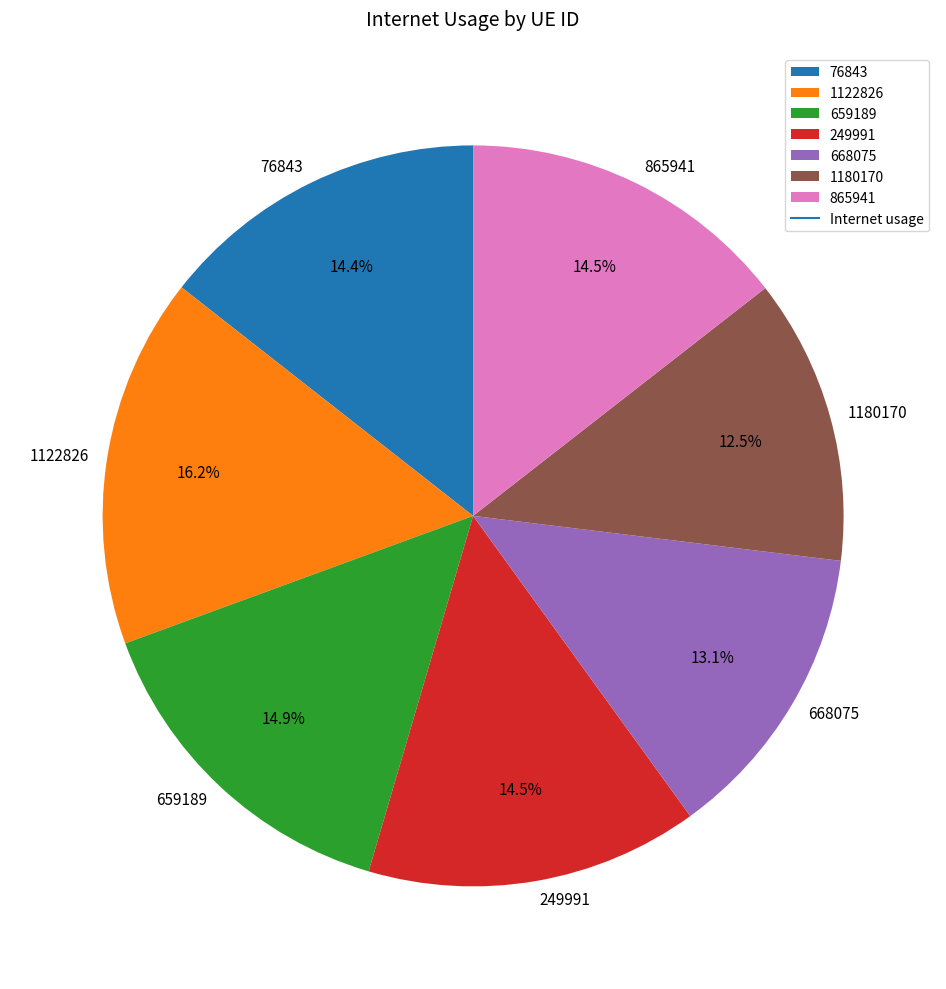

Between 1180170 and 76843, which is larger?

76843